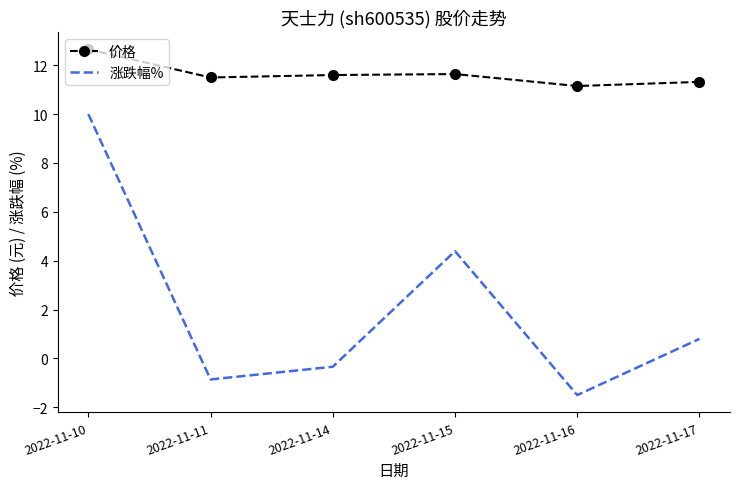

True or false: 价格 and 涨跌幅% intersect in this chart.

False